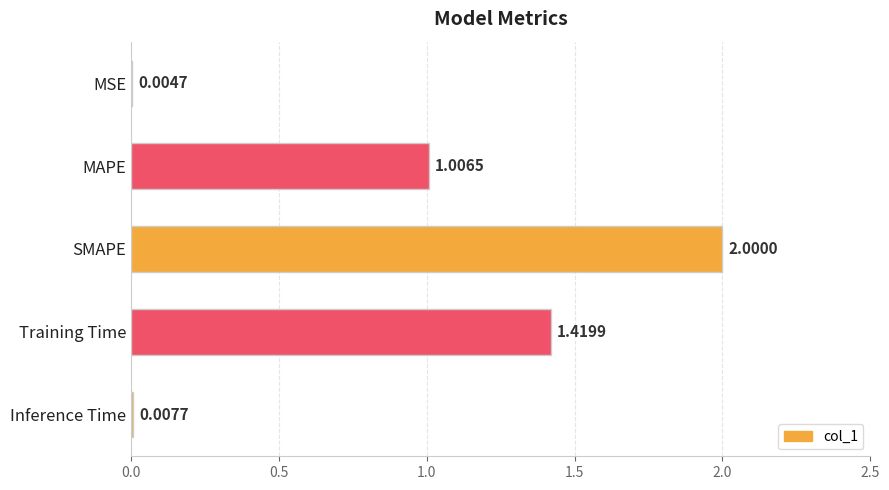

At which label is the value closest to 1?

MAPE